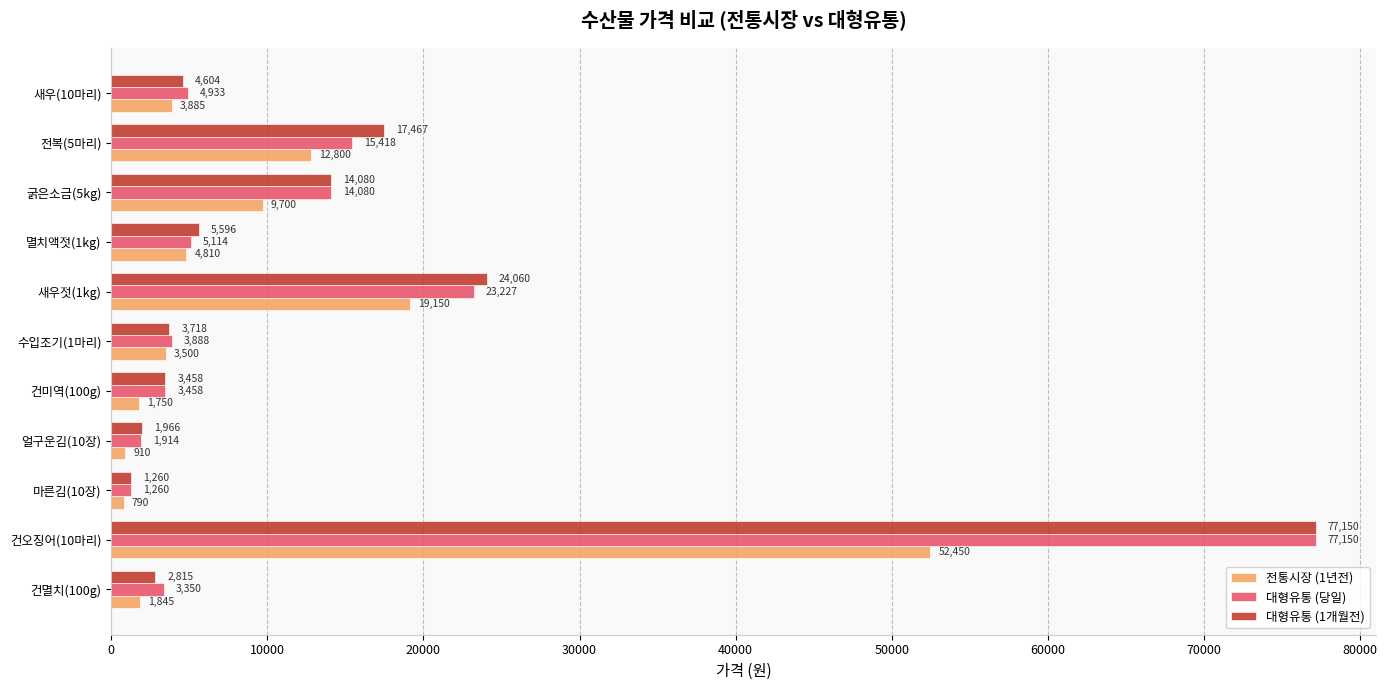

Where is 대형유통 (1개월전) nearest to the value 39205?

새우젓(1kg)